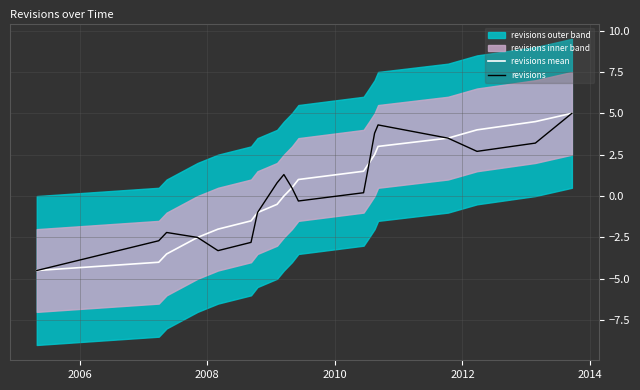

At how many categories does at least one series exceed -2?

14